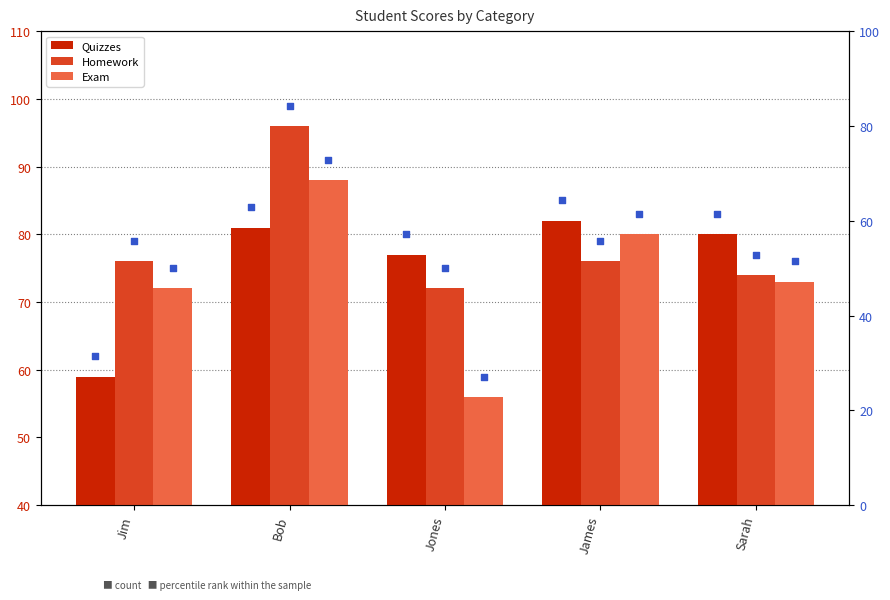

Which series reaches the minimum Y coordinate?

Exam